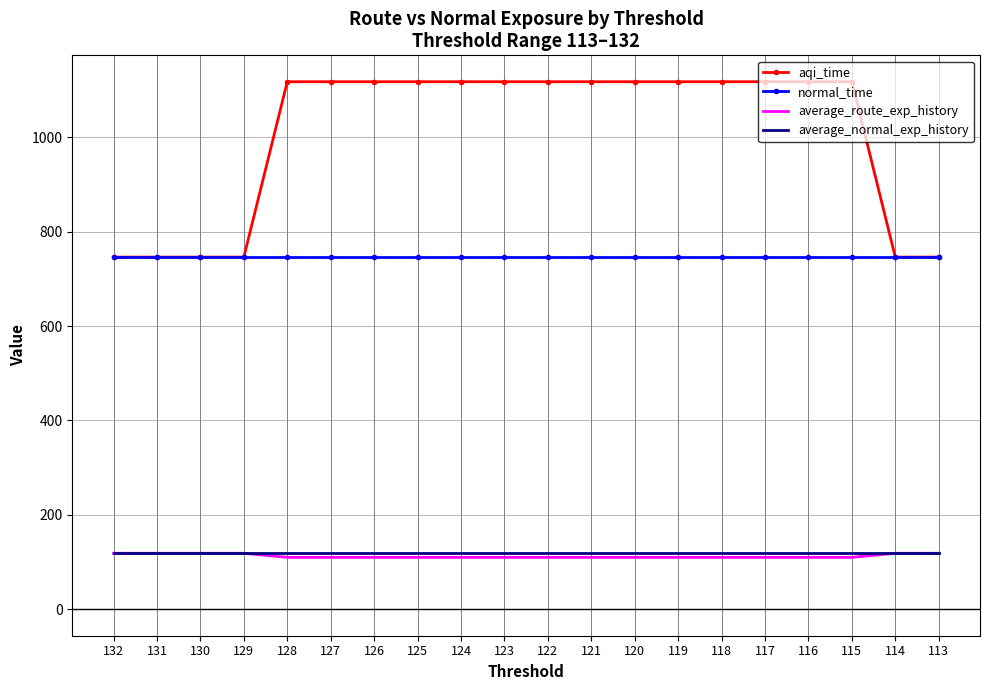

What is the smallest value displayed?

110.1